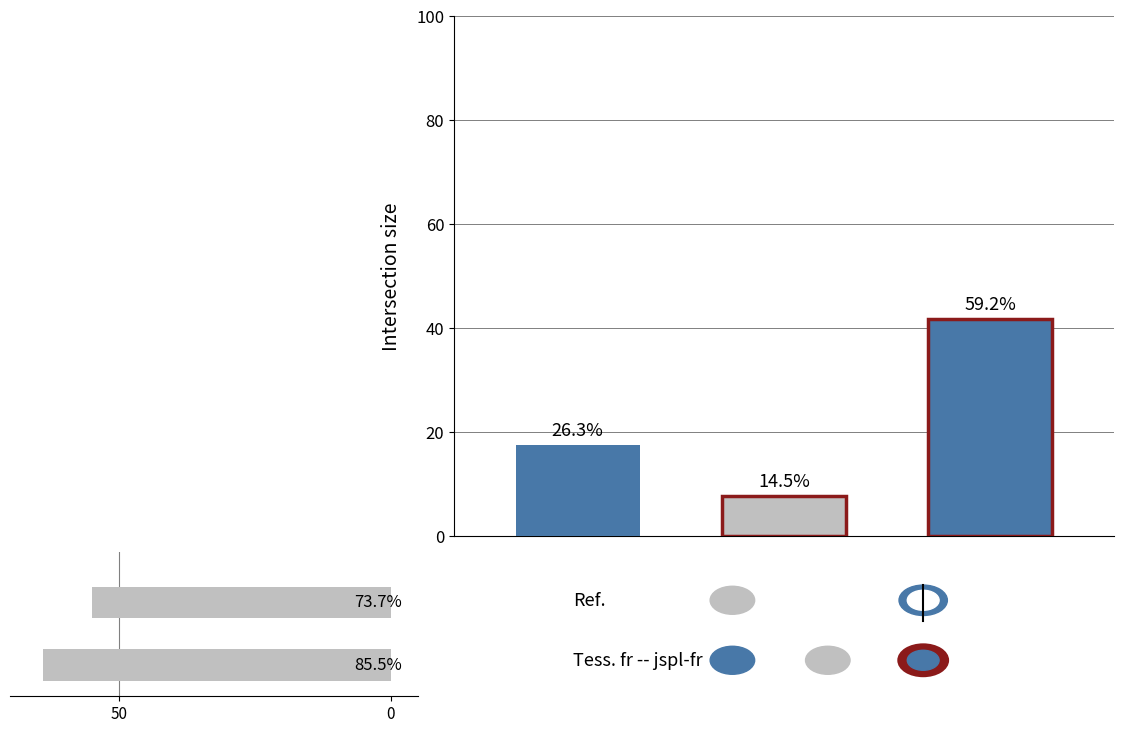

What is the difference between the values at 0 and 50?

9